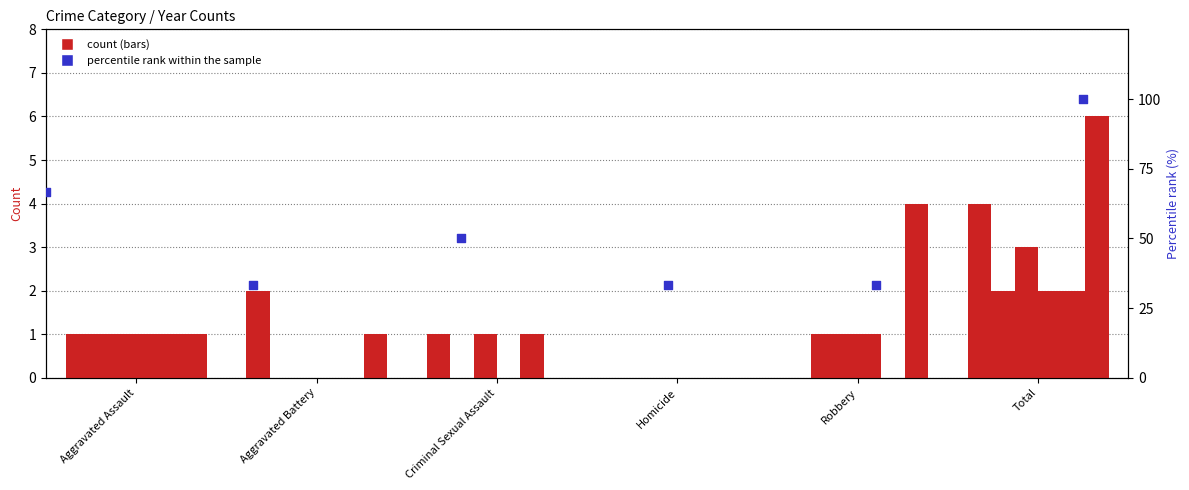

What is the change in value from Aggravated Assault to Robbery?

-33.3